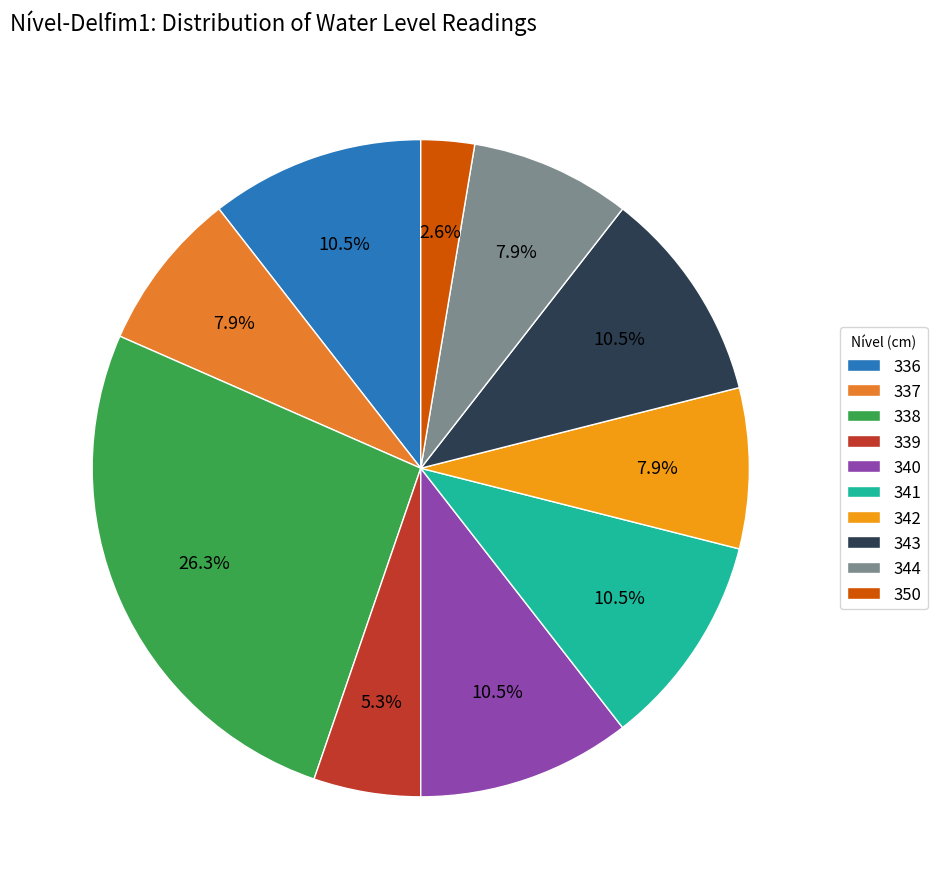

What is the ratio of the value at 337 to the value at 343?

0.8